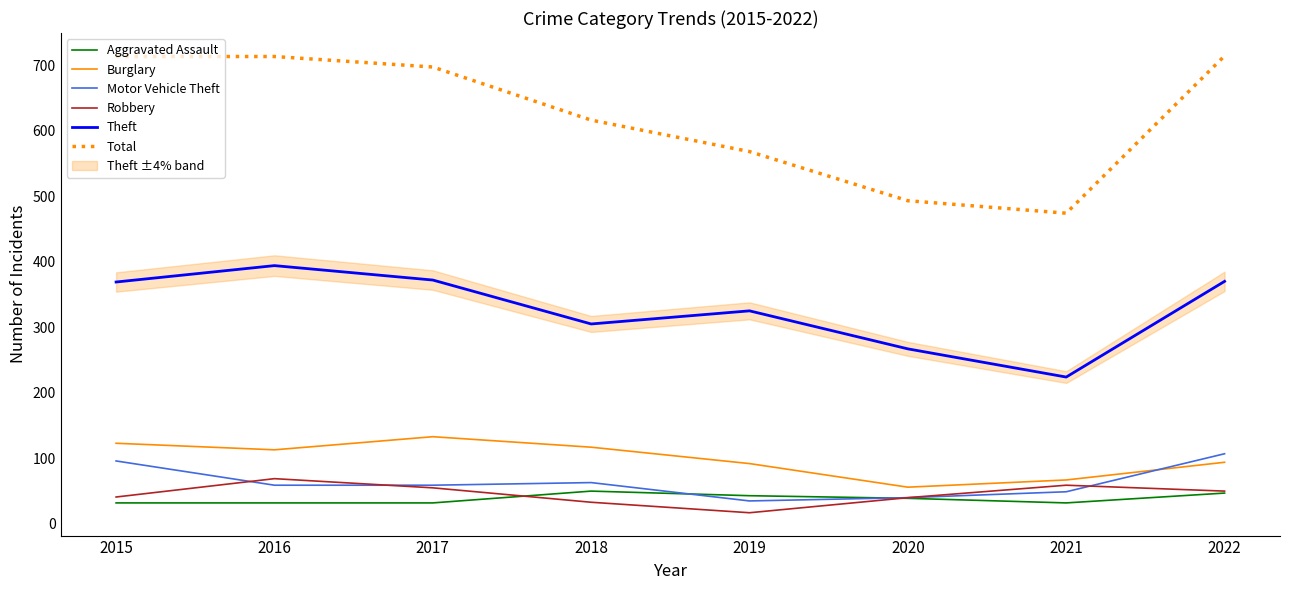

Reading left to right, extract all data points from this chart.

Aggravated Assault: 2015=32	2016=32	2017=32	2018=50	2019=43	2020=39	2021=32	2022=47
Burglary: 2015=123	2016=113	2017=133	2018=117	2019=92	2020=56	2021=67	2022=94
Motor Vehicle Theft: 2015=96	2016=59	2017=59	2018=63	2019=35	2020=40	2021=49	2022=107
Robbery: 2015=41	2016=69	2017=55	2018=33	2019=17	2020=40	2021=59	2022=50
Theft: 2015=369	2016=394	2017=372	2018=305	2019=325	2020=267	2021=224	2022=370
Total: 2015=713	2016=713	2017=697	2018=616	2019=568	2020=493	2021=474	2022=714